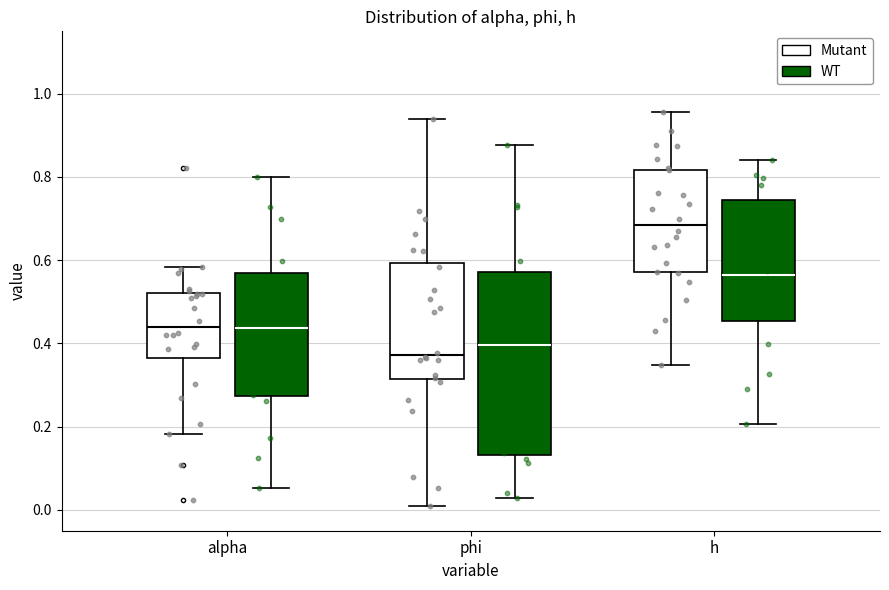

Where does the lower whisker of the box for alpha (WT) end on the y-axis? The values are not printed on the chart, so give them approximately, as read against the axis.

0.06